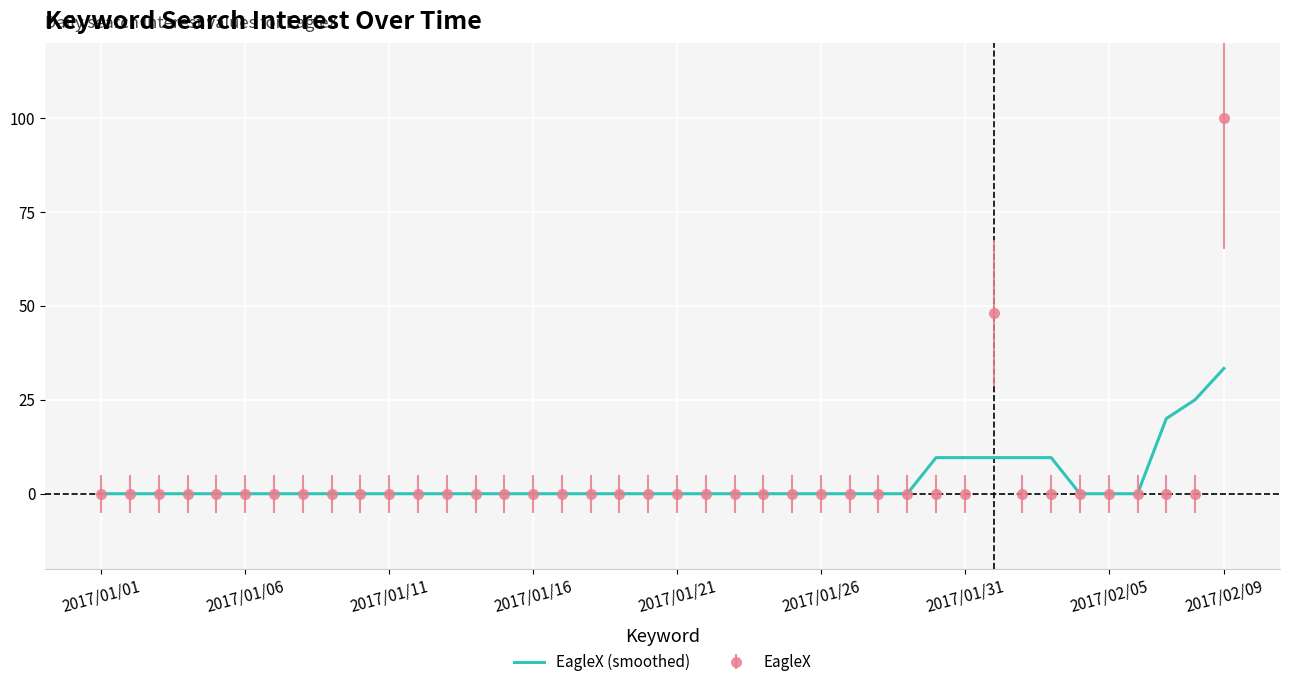

Which series has the widest spread of values?

EagleX